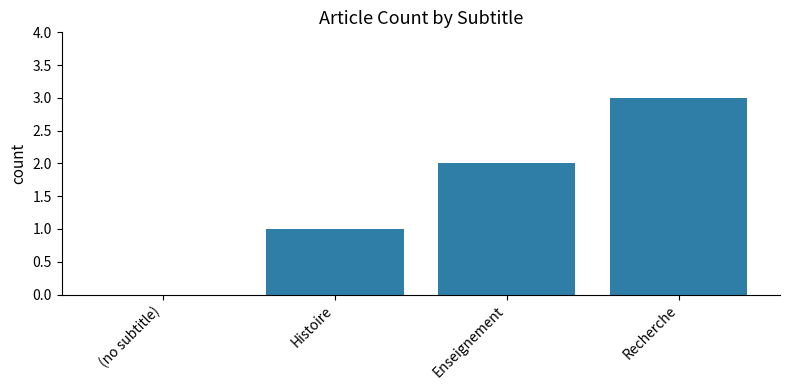

The chart shows a value of 1 at Enseignement. True or false?

False